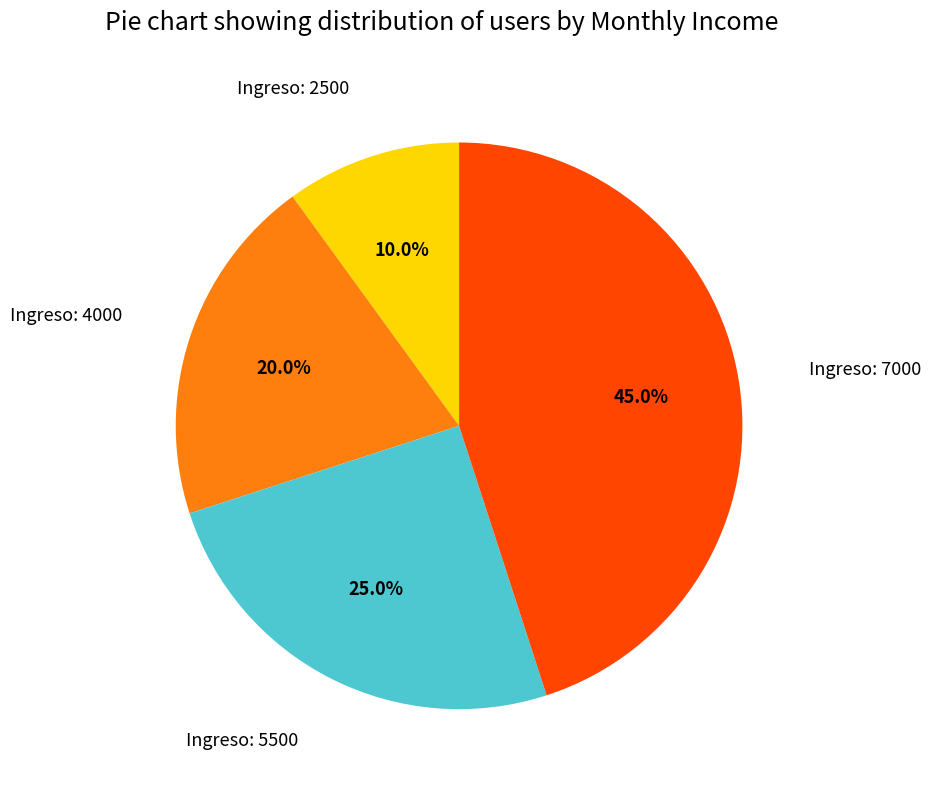

Is there any slice that represents more than half of the pie?

No